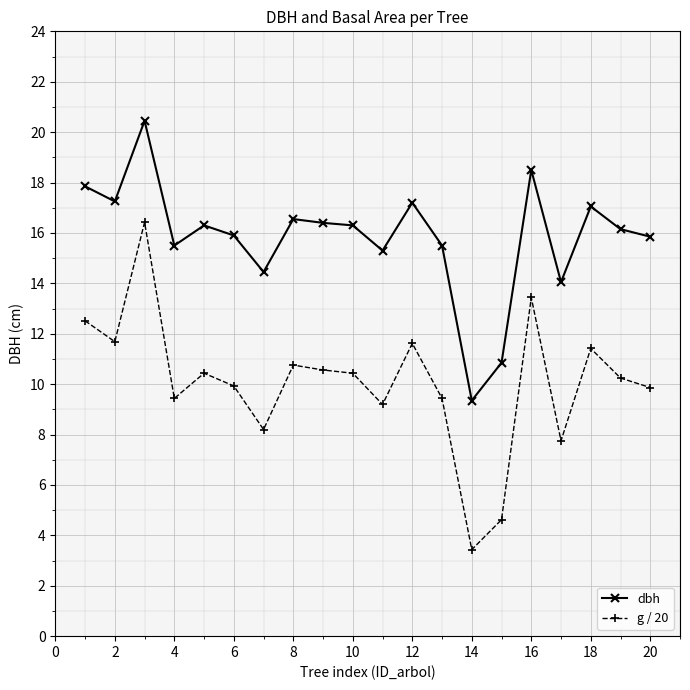

What is the value of the g / 20 point at the 18th from the left?

11.4